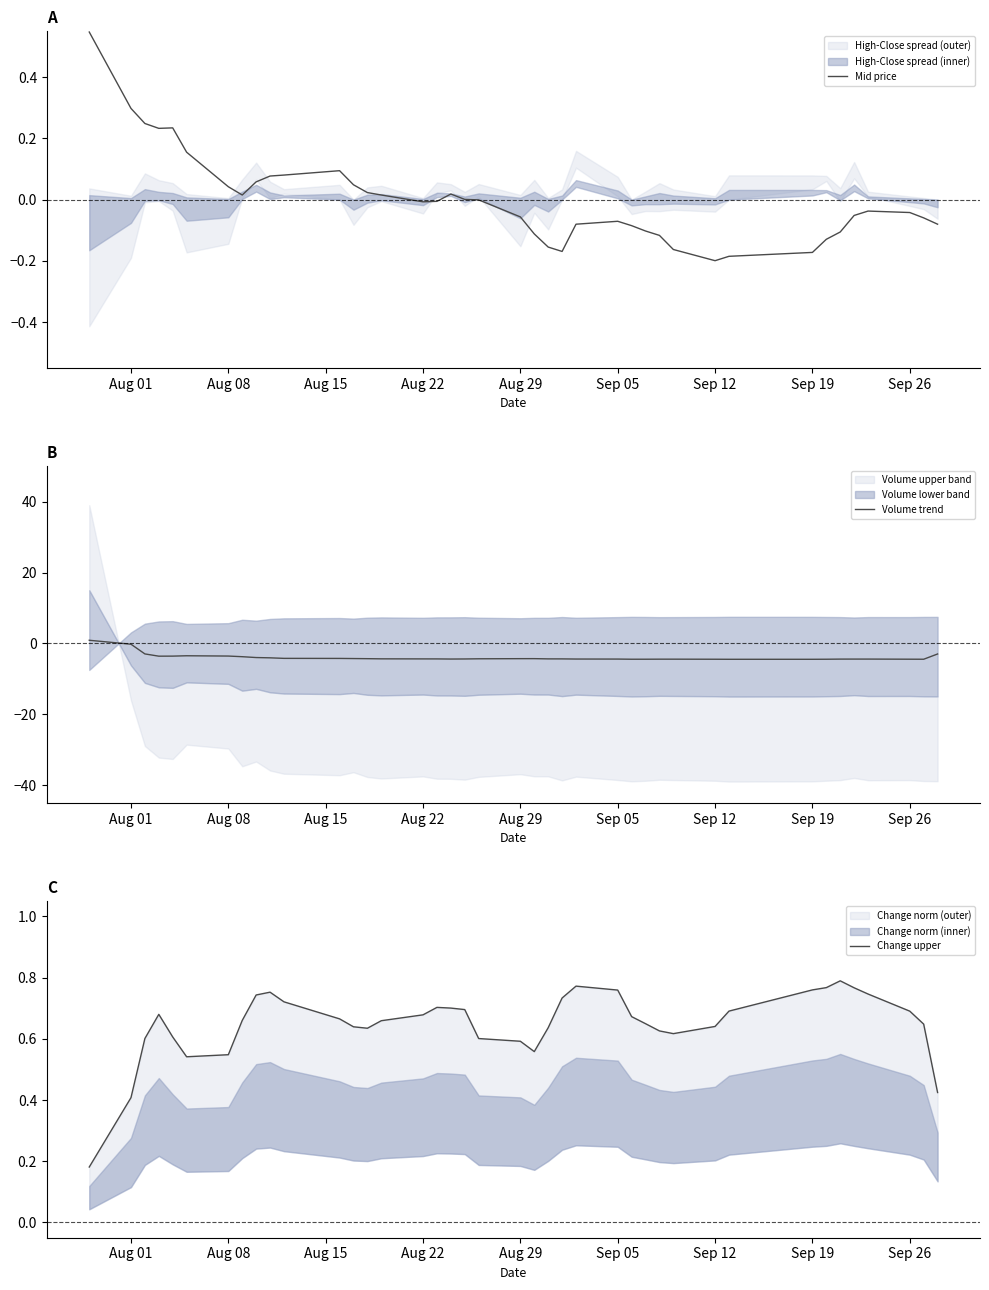

Count the Change upper values in the range 0 to 1.

40